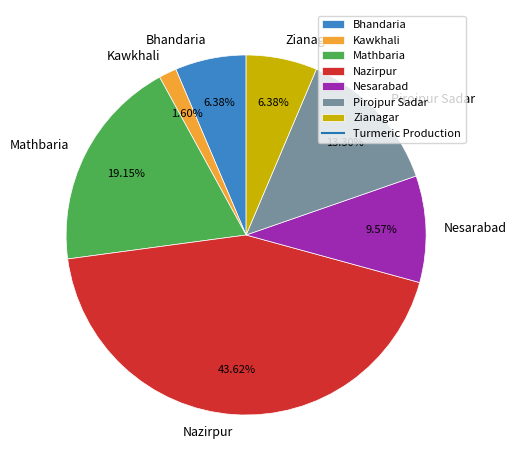

Is the sum of Bhandaria and Kawkhali greater than half?

No